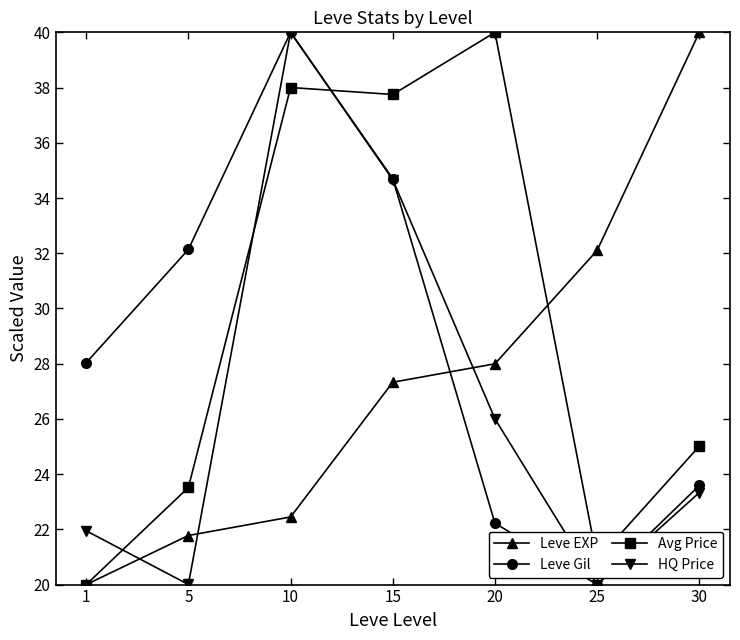

At which category does Leve Gil reach its first local valley?

25